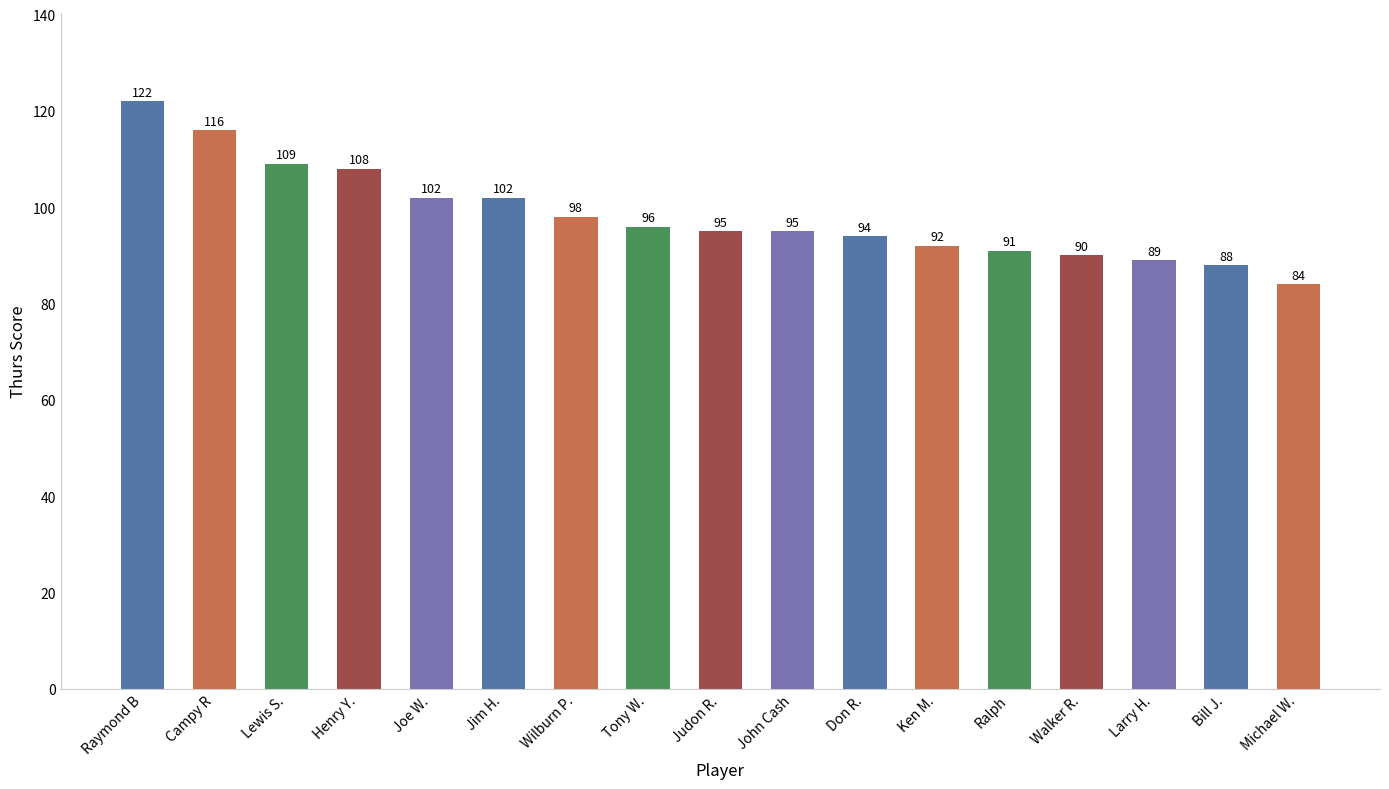

Approximately how many times larger is the value at Larry H. compared to Raymond B?

0.7